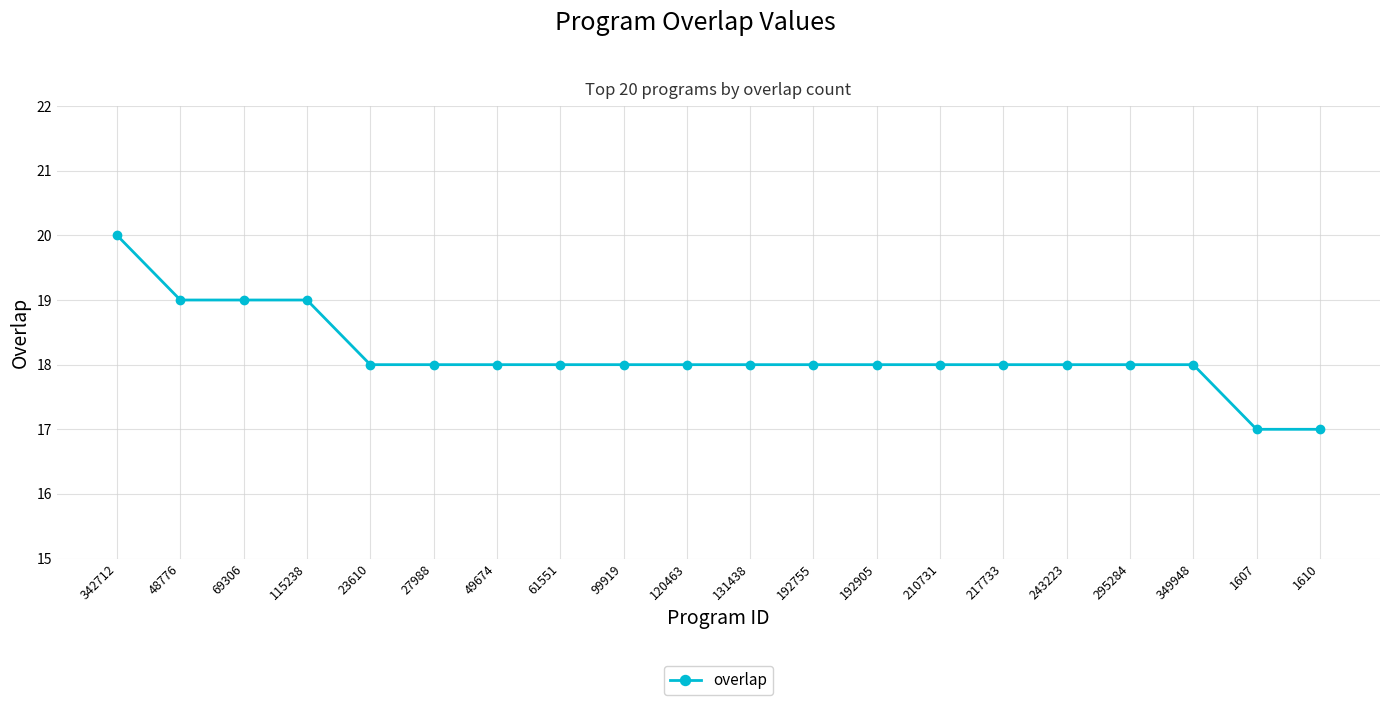

How many lines are shown in the chart?

1